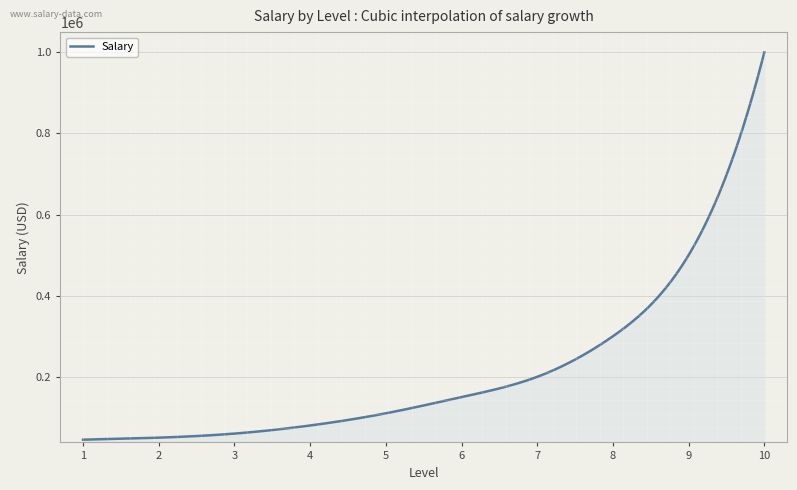

What is the greatest value displayed?

1000000.0